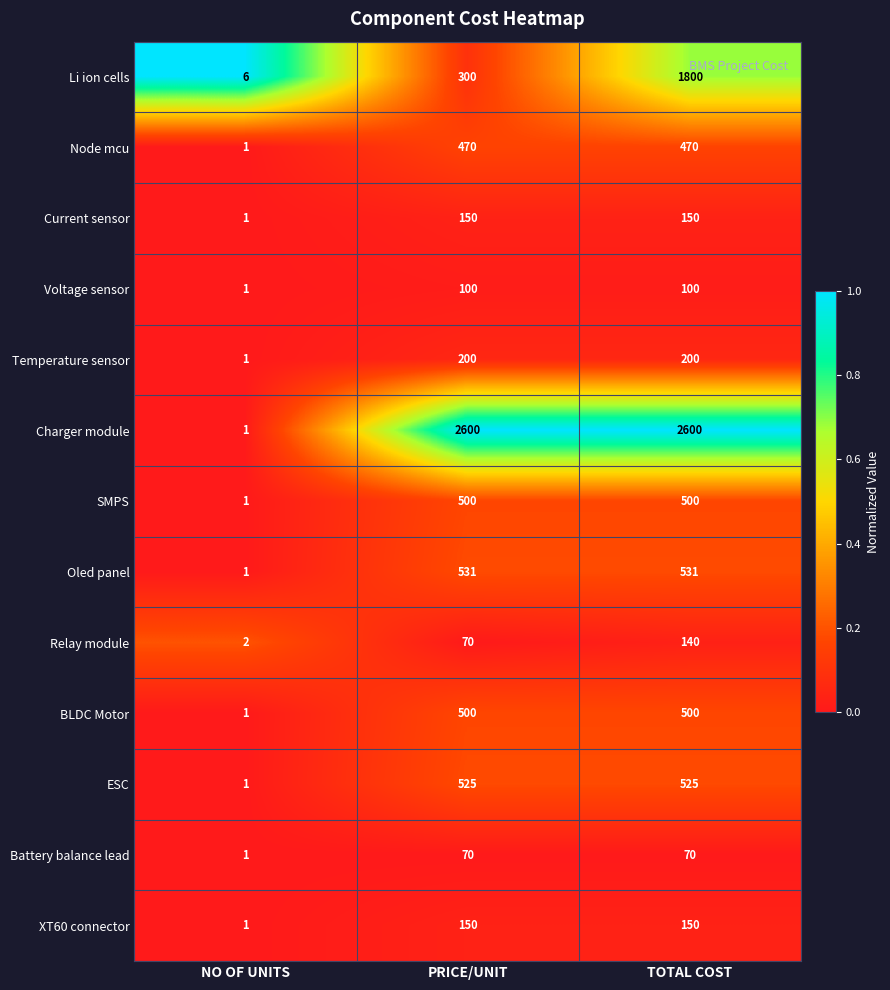

Count the Battery balance lead values in the range 1 to 70.

3